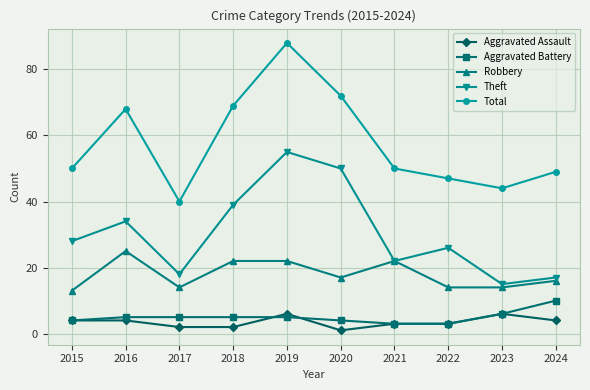

How many Aggravated Assault values are between 2 and 4?

7